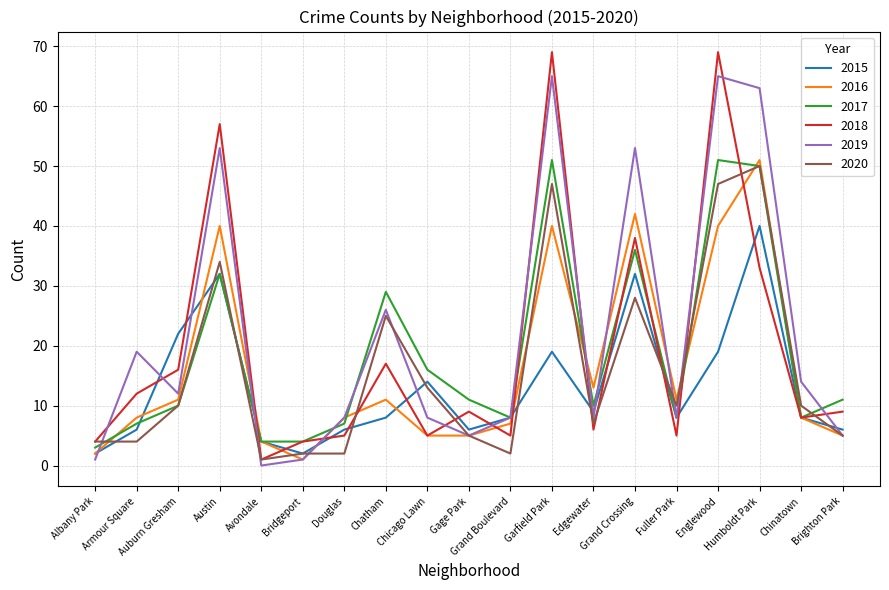

What is the maximum value for 2015?

40